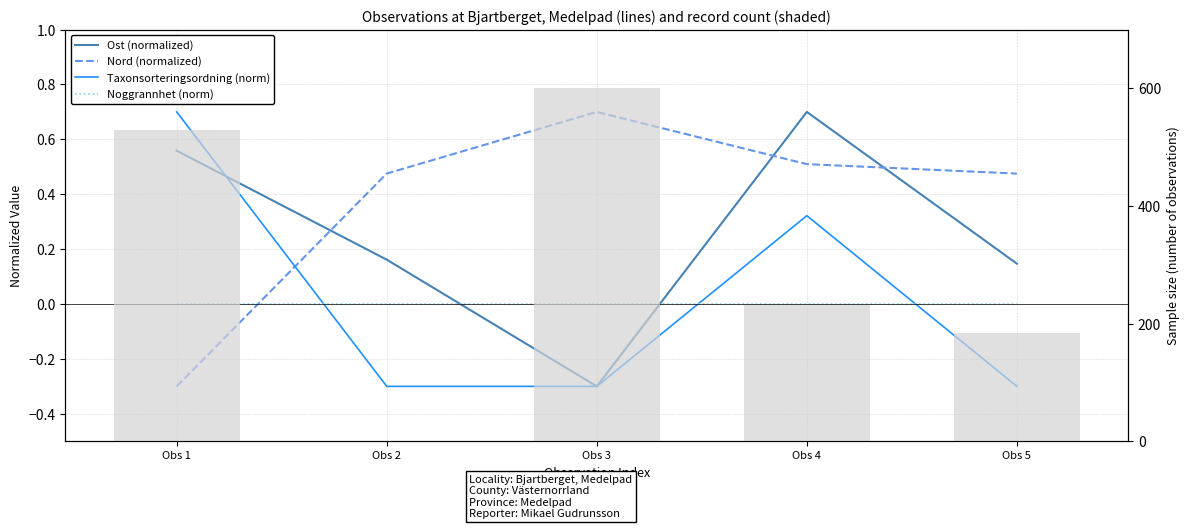

How many bars are there in each group?

5